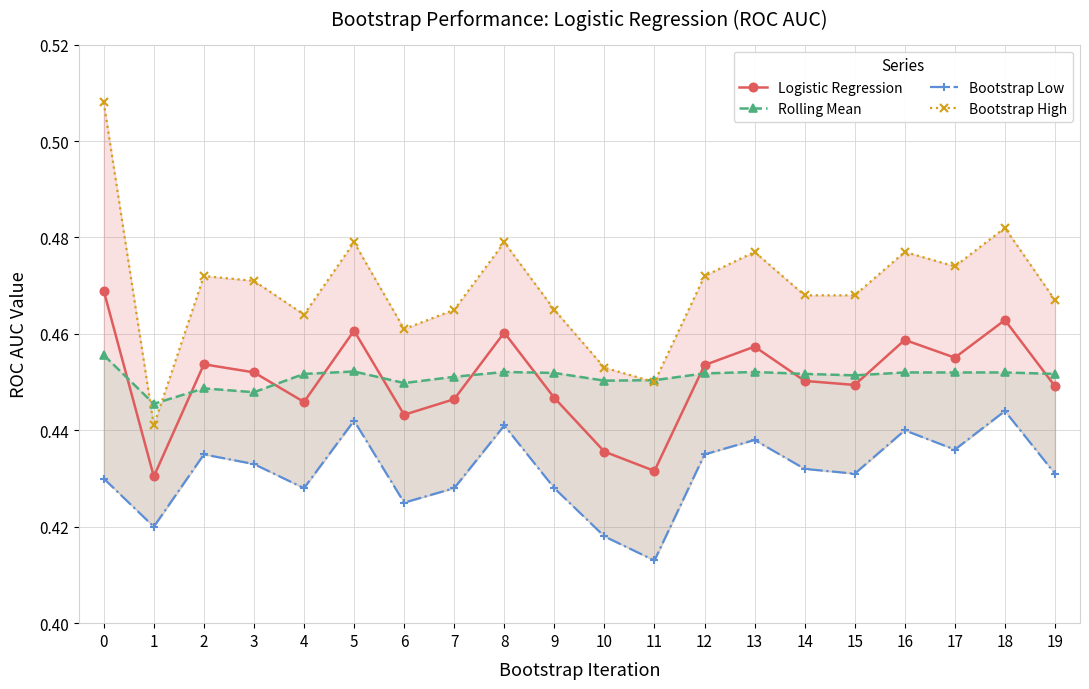

Count the number of data series in this chart.

4